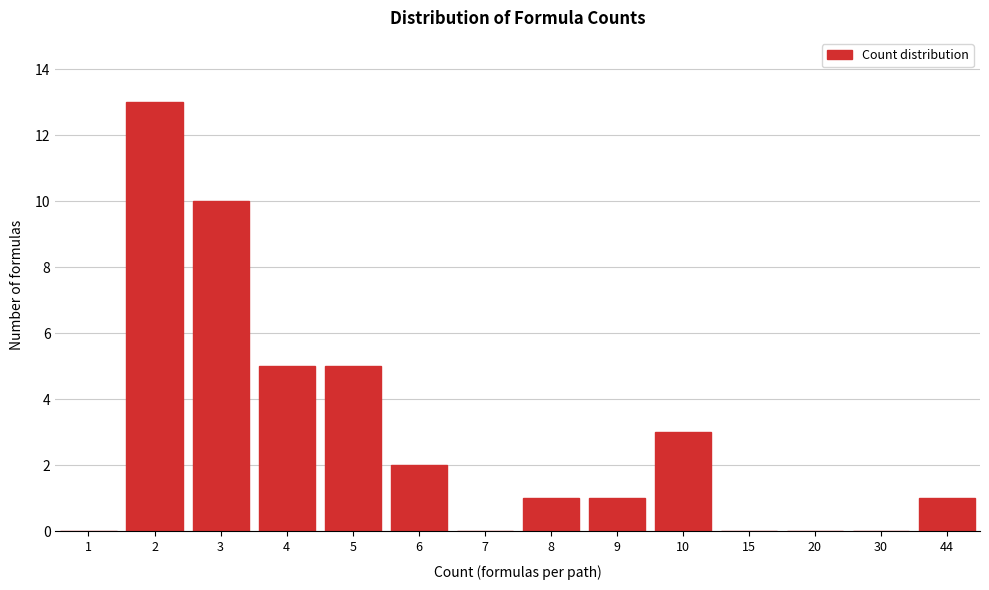

Reading left to right, list all the values displayed in this chart.

1=0	2=13	3=10	4=5	5=5	6=2	7=0	8=1	9=1	10=3	15=0	20=0	30=0	44=1